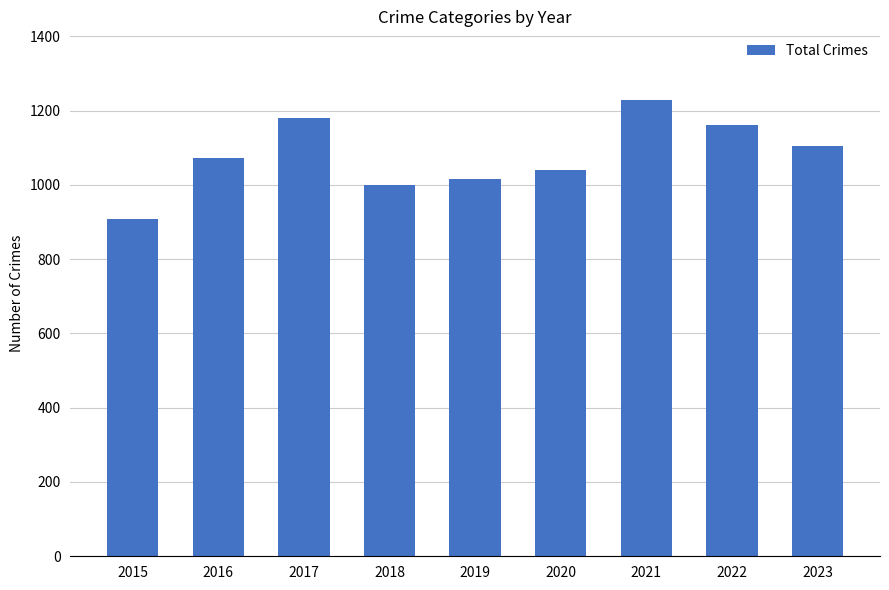

What is the value of the 3rd bar from the left?

1180